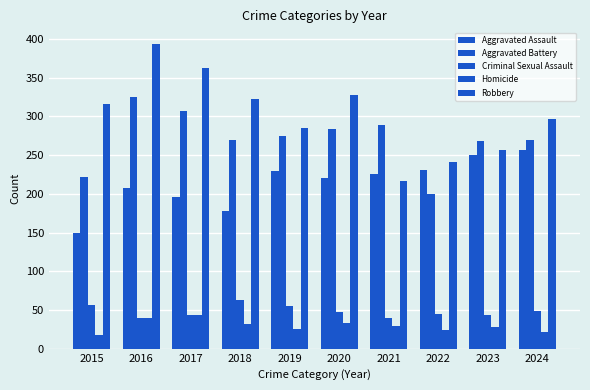

How many bars are there in total?

50